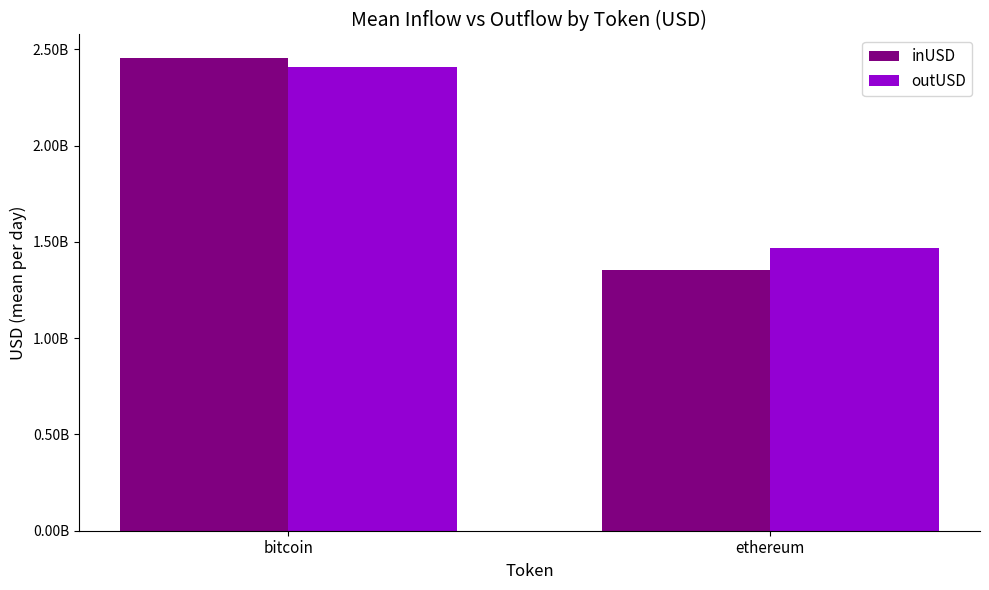

True or false: inUSD has a value of 2454128609.0 at bitcoin.

True